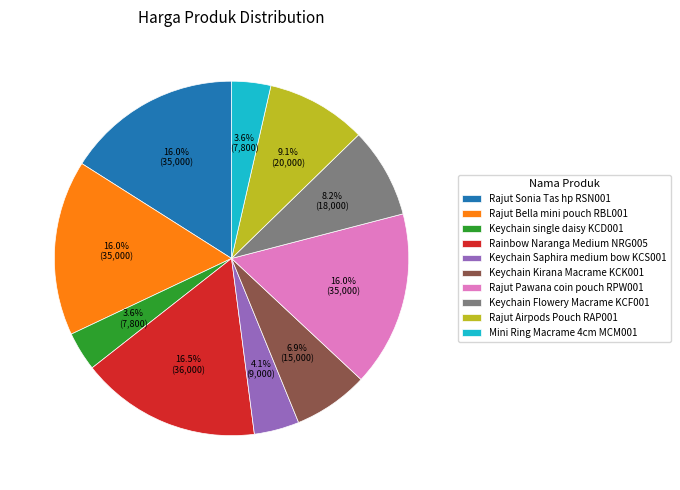

What percentage is the Rajut Airpods Pouch RAP001 slice, to the nearest percent?

9%